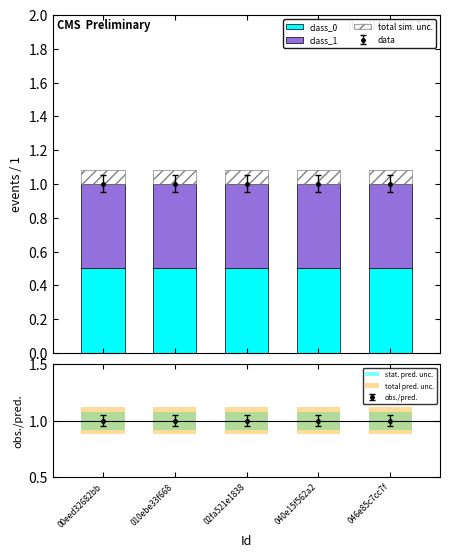

What is the lowest value of the total sim. unc. series?

0.1